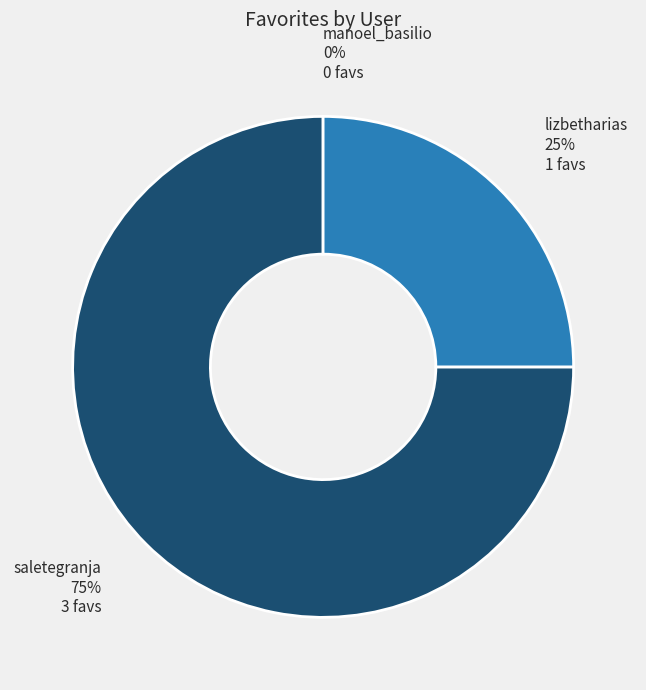

To the nearest percent, what is the average slice percentage?

33%